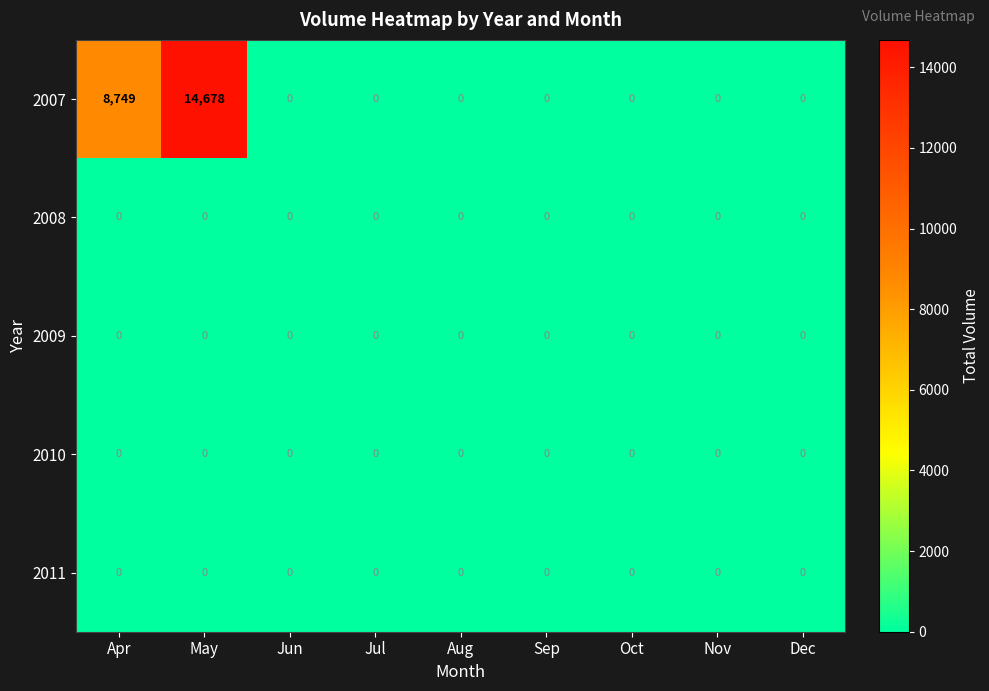

Which series has the widest spread of values?

2007